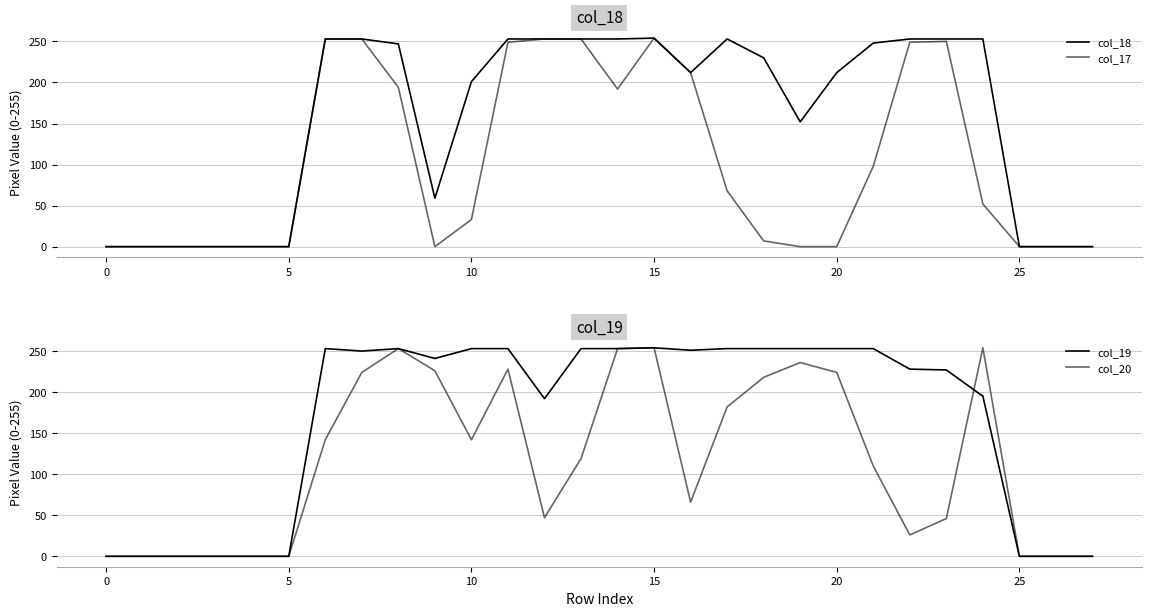

What is the highest value of the col_17 series?

254